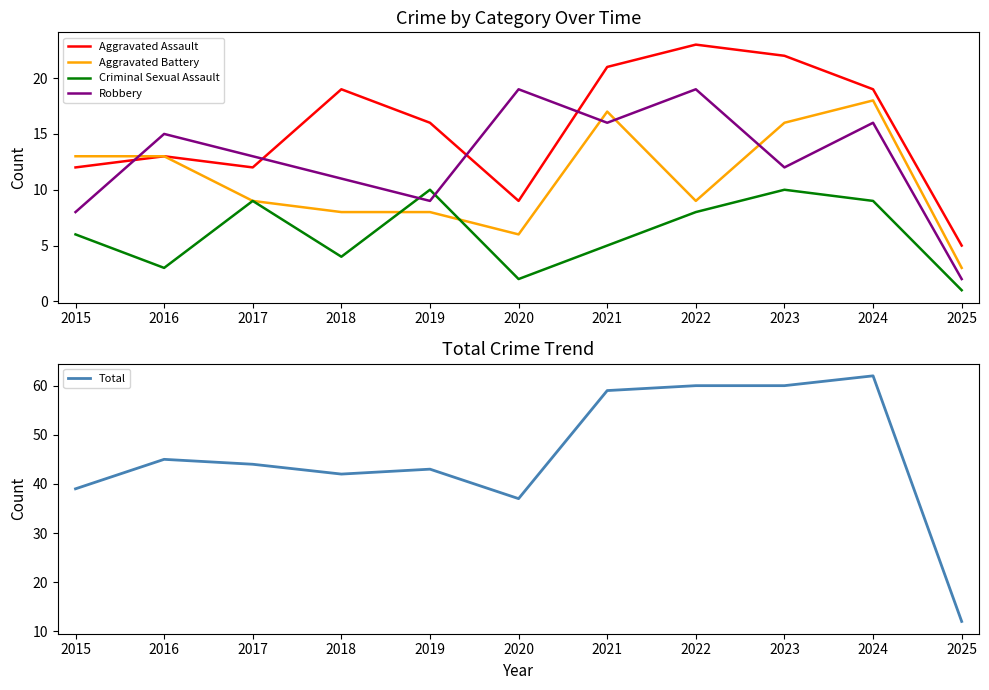

Which series has the largest range (max minus min)?

Total